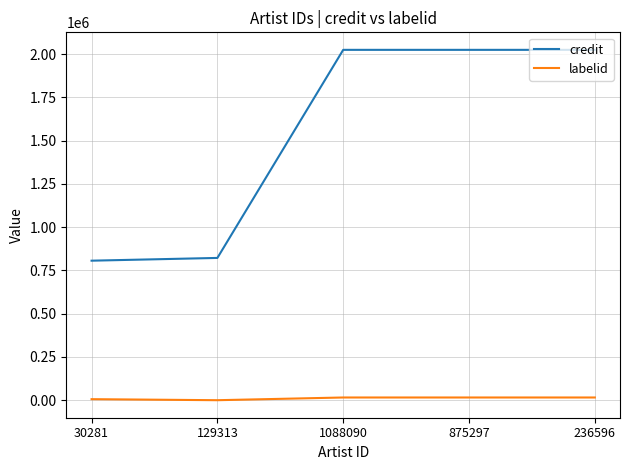

What is the sum of the labelid values at 30281 and 236596?

22003